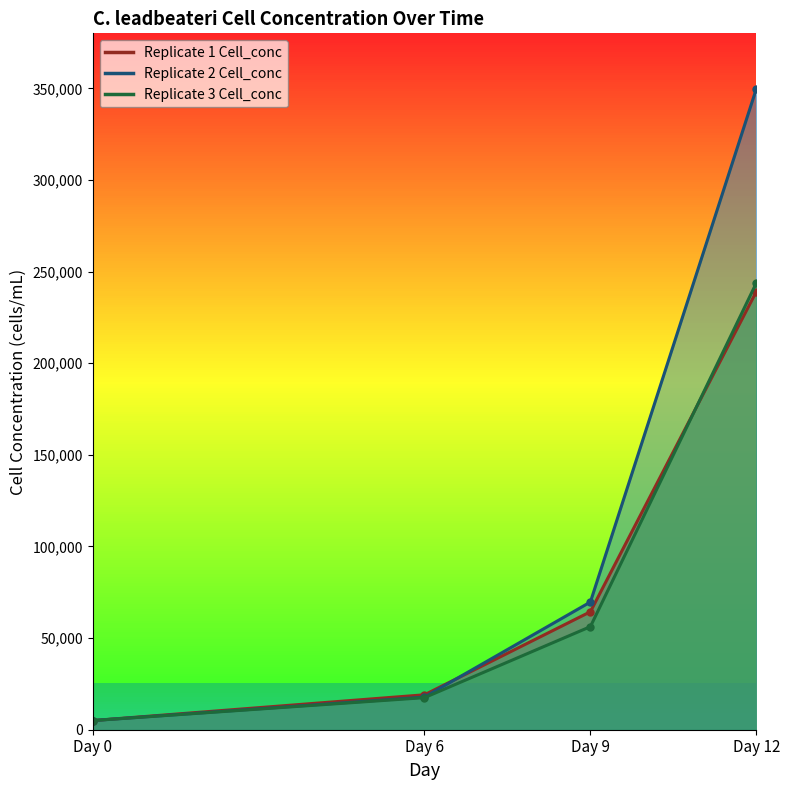

The value of Replicate 2 Cell_conc at Day 6 is 4236. True or false?

False